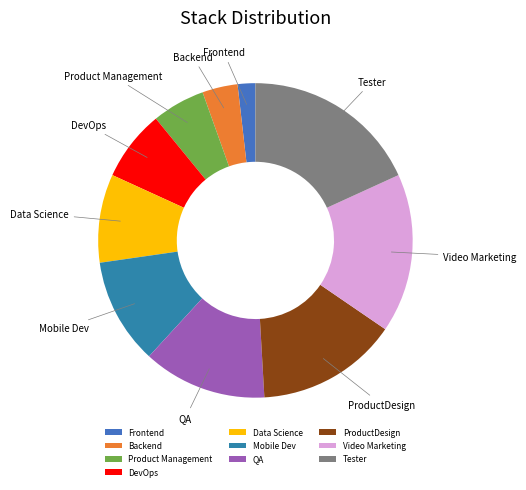

Rank the categories by value from lowest to highest.

Frontend, Backend, Product Management, DevOps, Data Science, Mobile Dev, QA, ProductDesign, Video Marketing, Tester